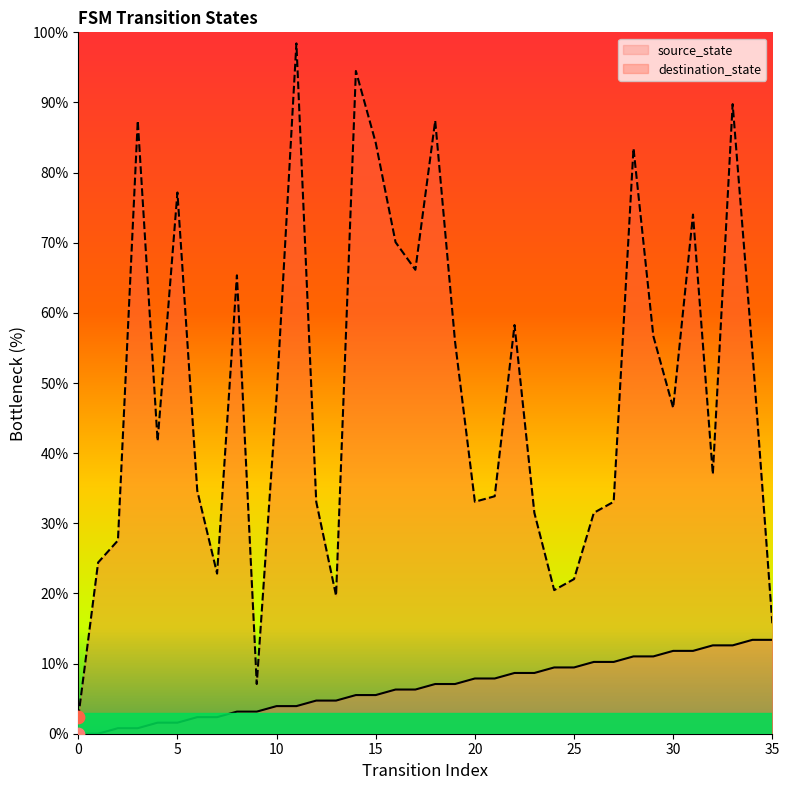

Which series contains the highest Y value?

destination_state